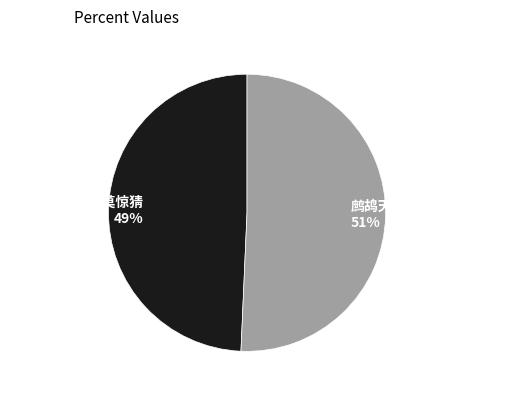

Approximately how many times larger is the value at 鹧鸪天·细语檐禽破晓霏 compared to 闭门·傍檐禽鸟莫惊猜?

1.0